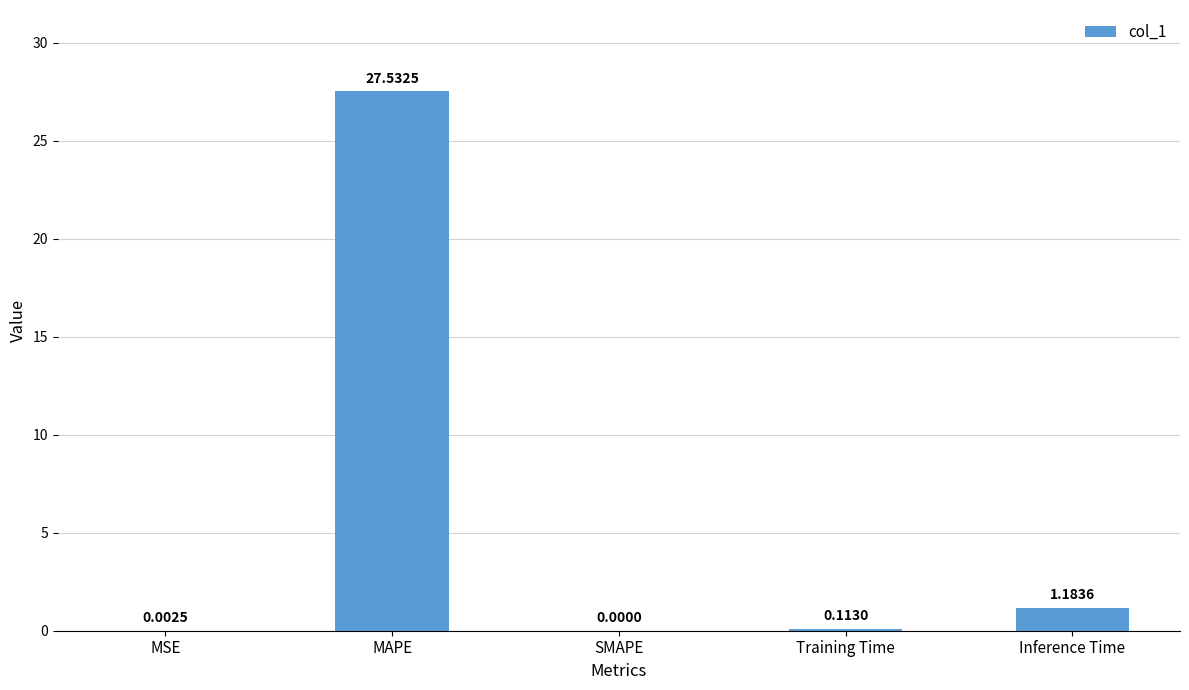

Where is the data nearest to the value 13?

Inference Time